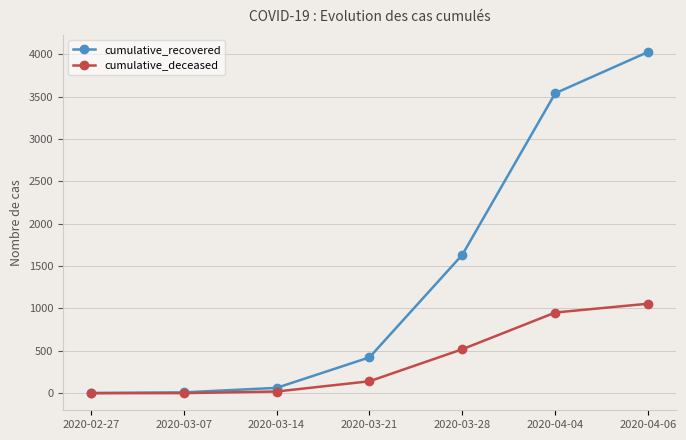

At which label does cumulative_recovered reach its peak?

2020-04-06